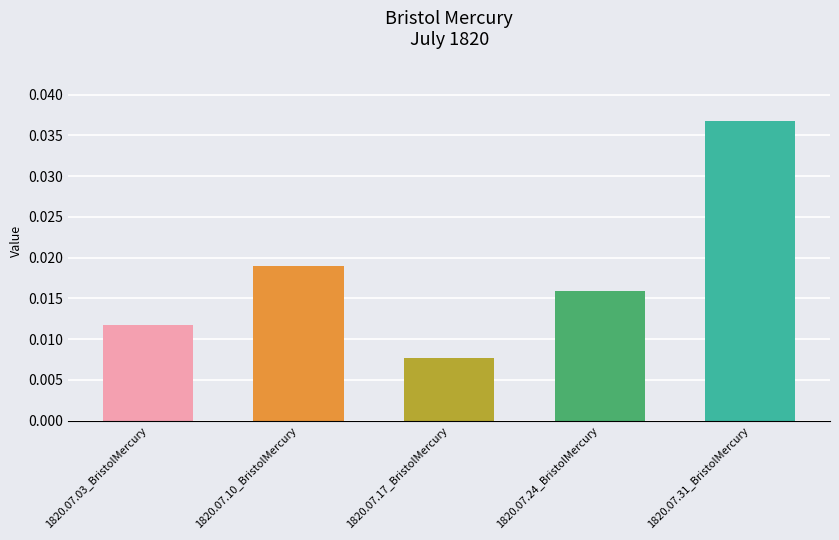

How many bars are there in total?

5